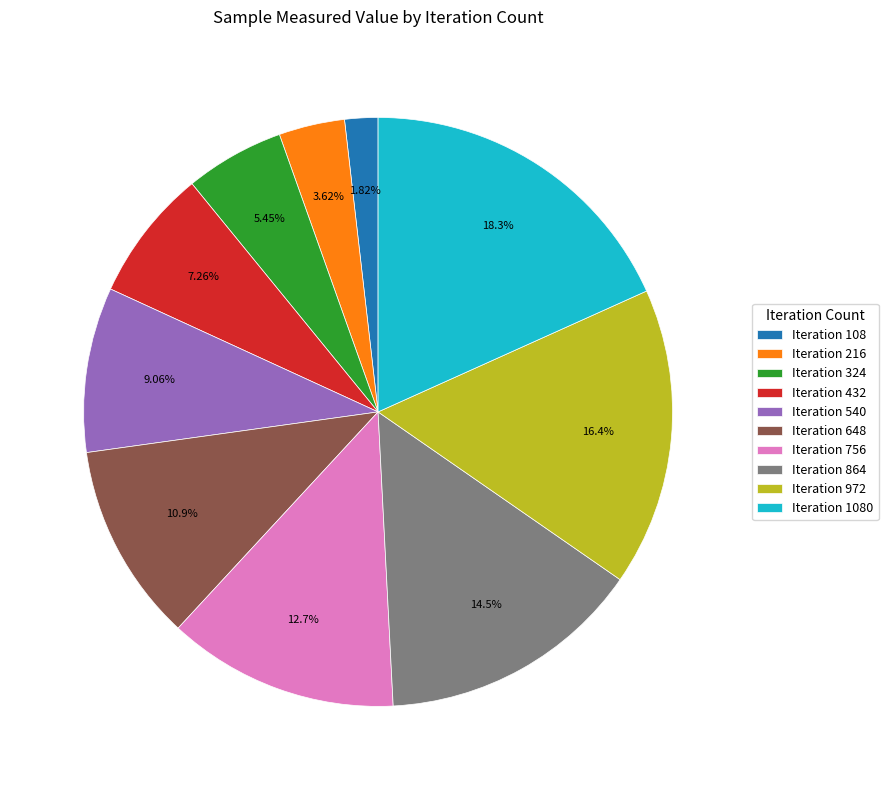

Which category has the biggest portion of the pie?

Iteration 1080